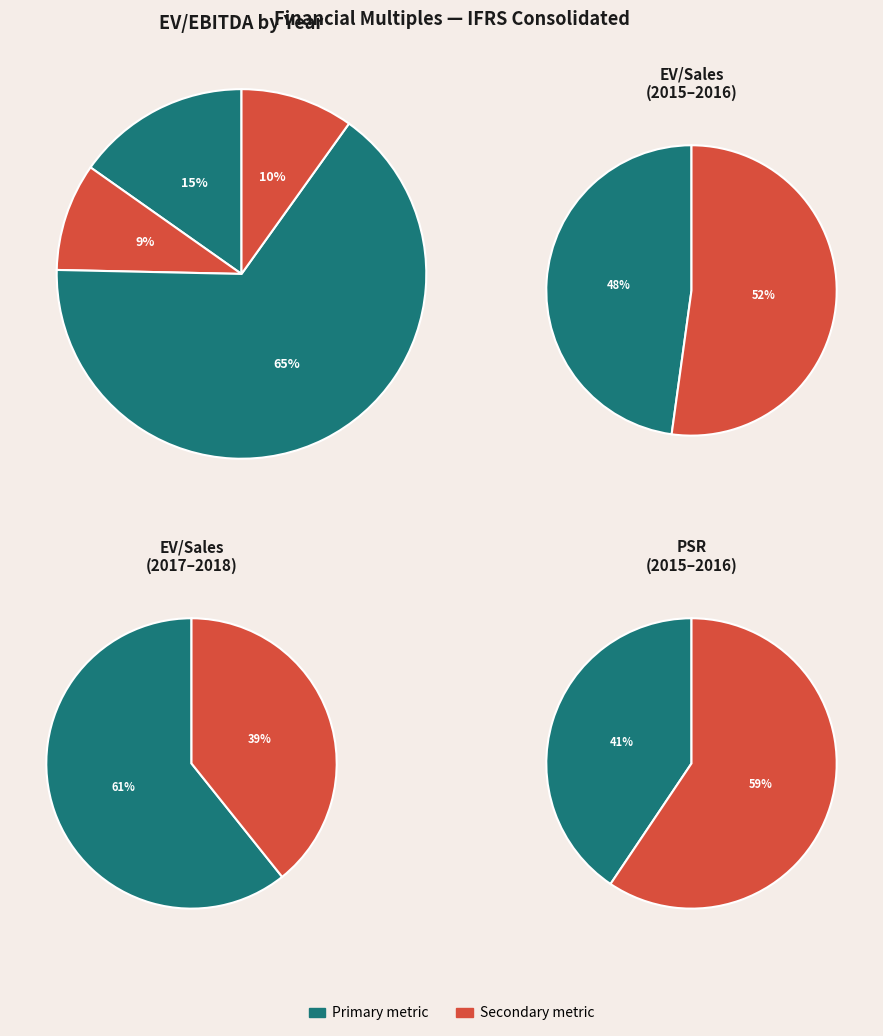

Which series has the widest spread of values?

EV/EBITDA